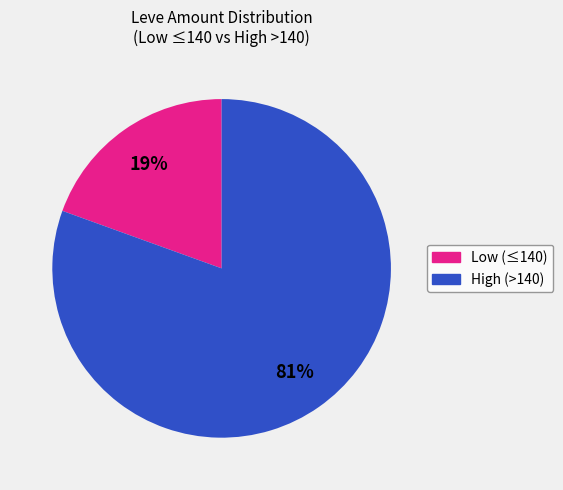

How many slices are in this pie chart?

2